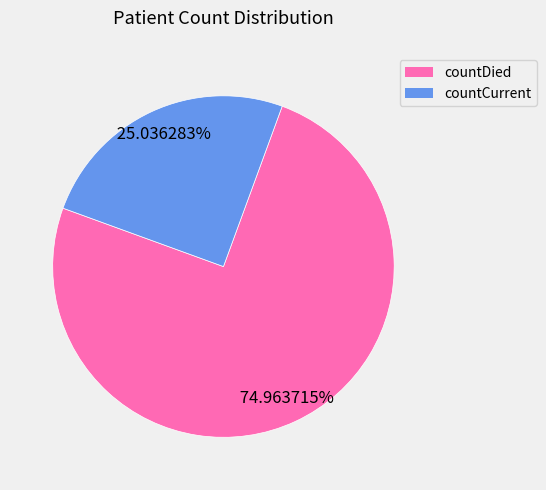

What is the majority slice?

countDied